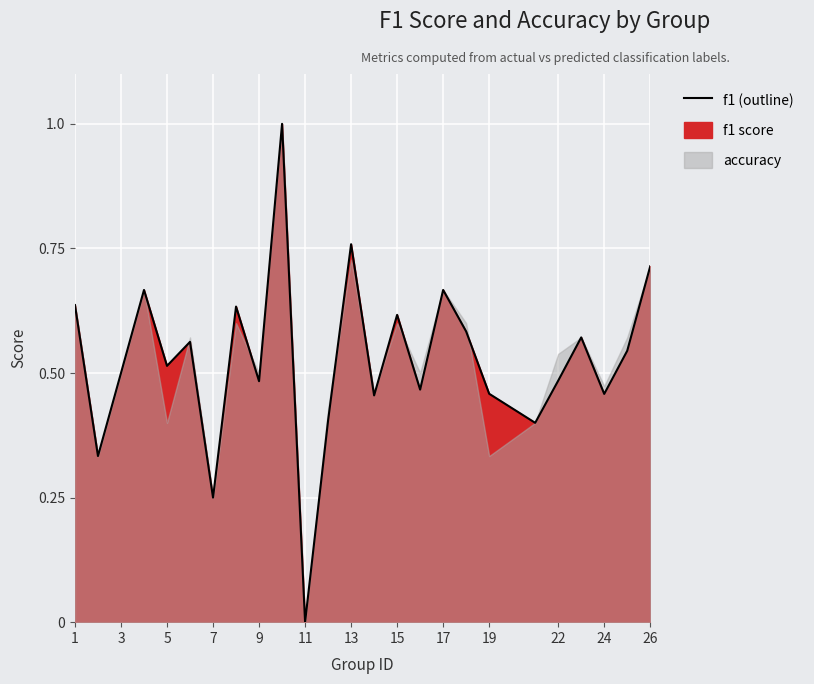

What is the average value?

0.5